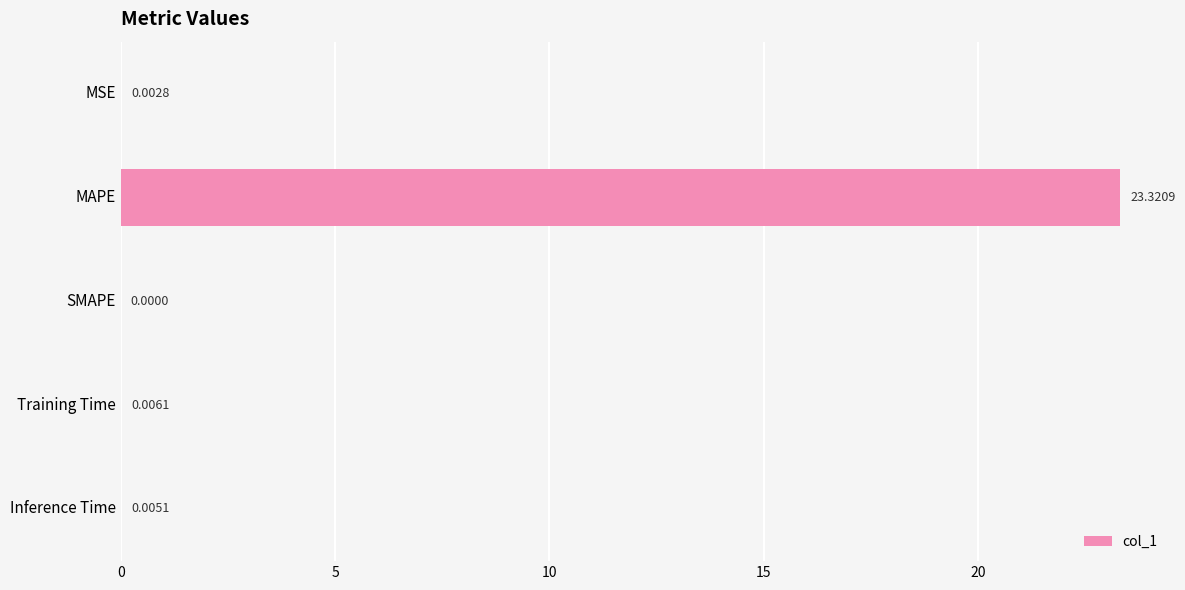

Where is the data nearest to the value 11?

Training Time